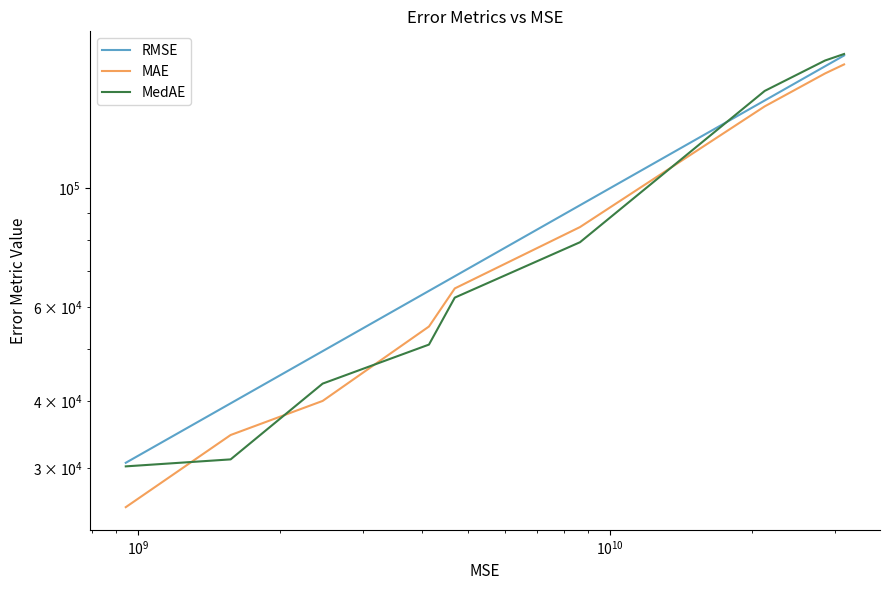

Rank the series by their maximum value, from lowest to highest.

MAE, RMSE, MedAE